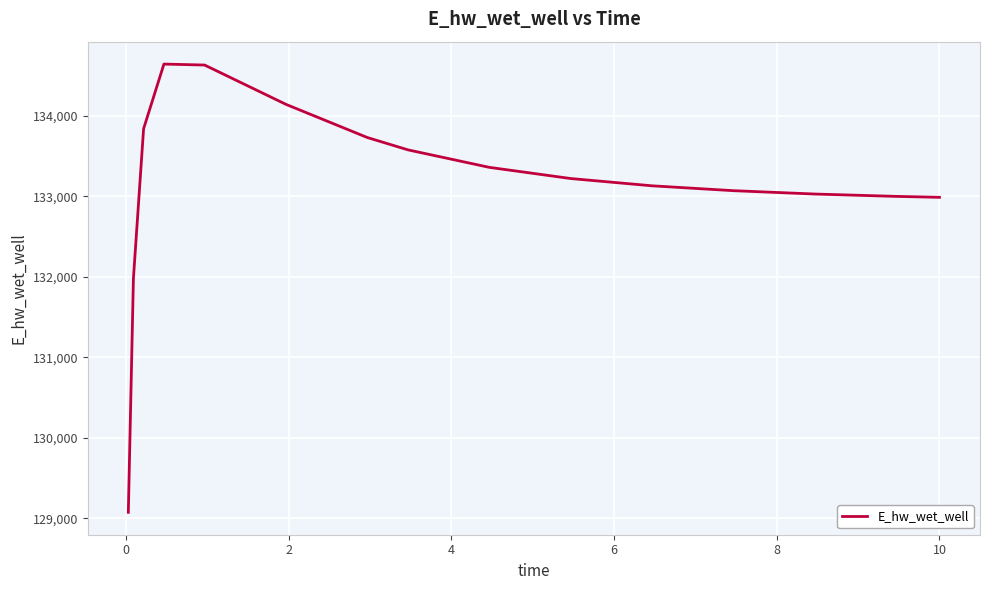

What is the minimum value shown in the chart?

129076.1